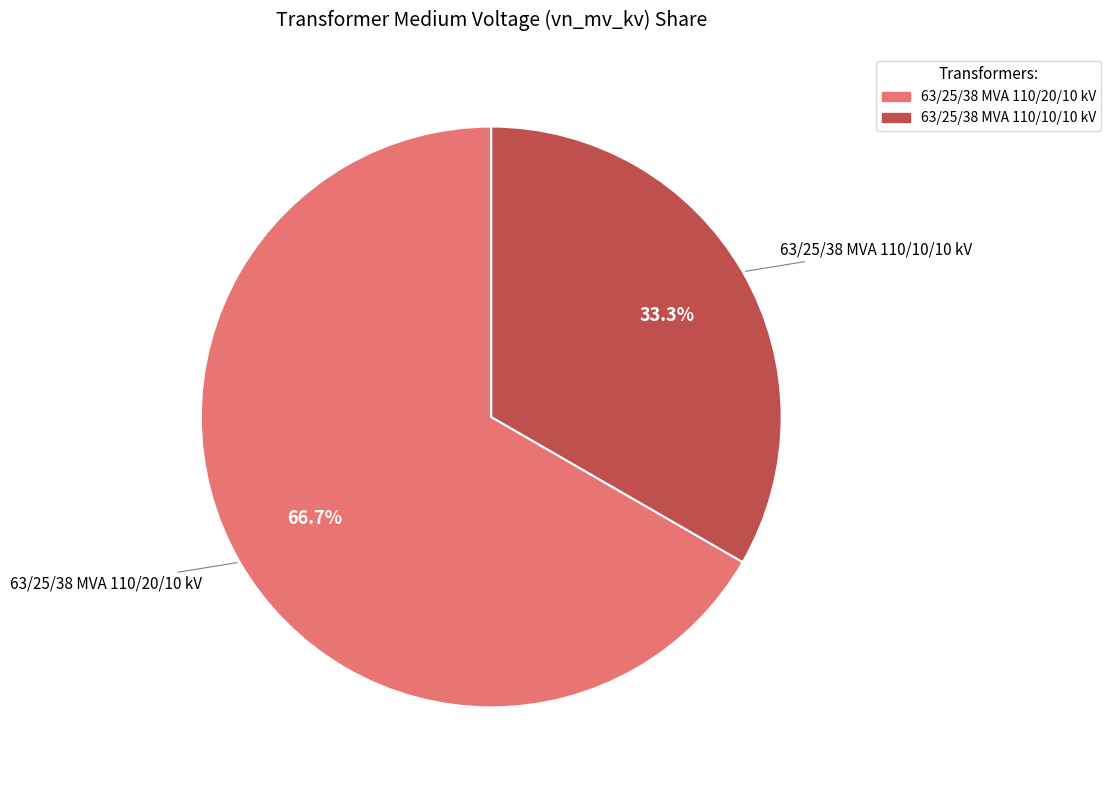

Does any single category account for the majority?

Yes